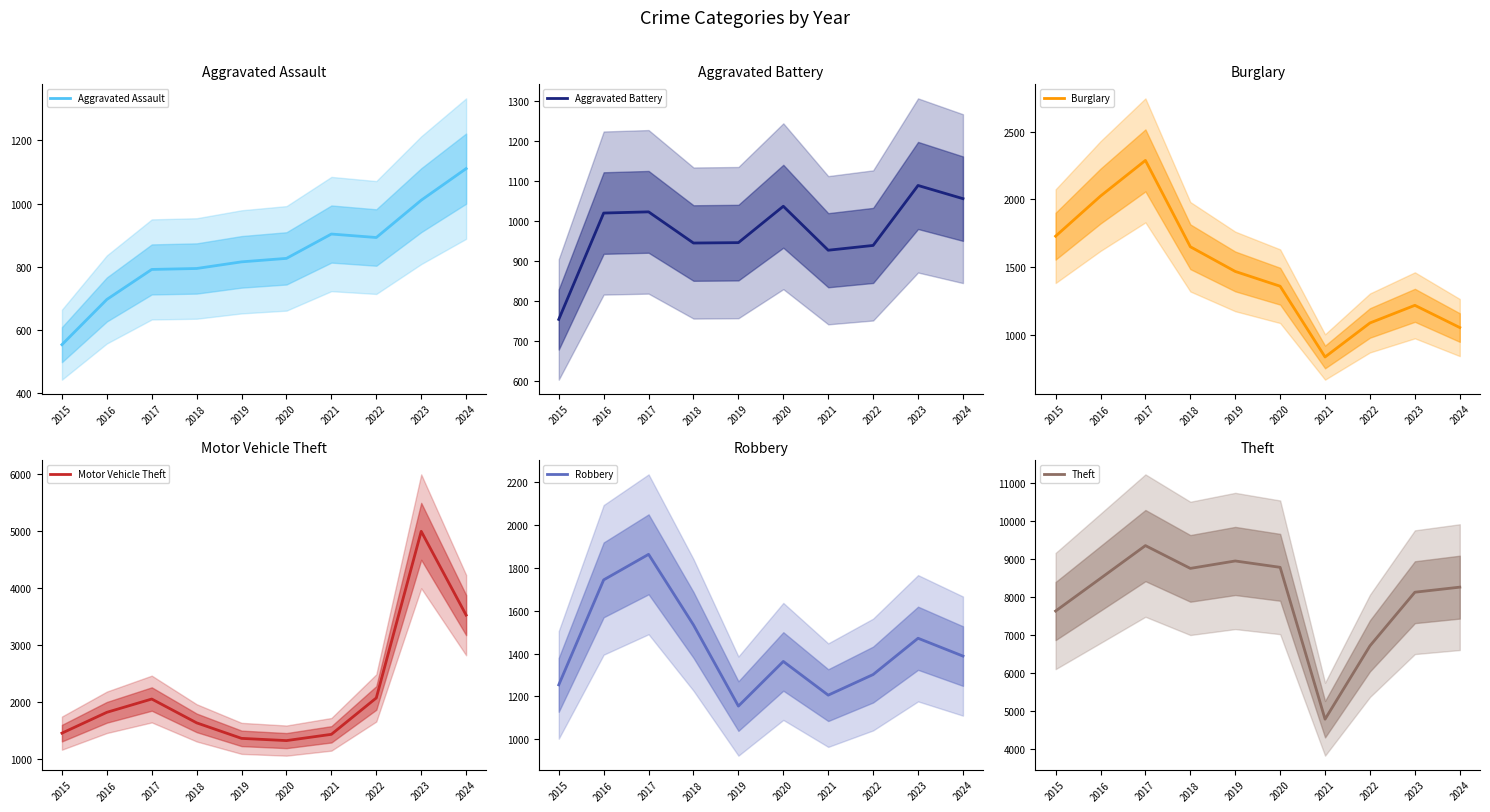

What is the difference between the Aggravated Battery values at 2022 and 2015?

185